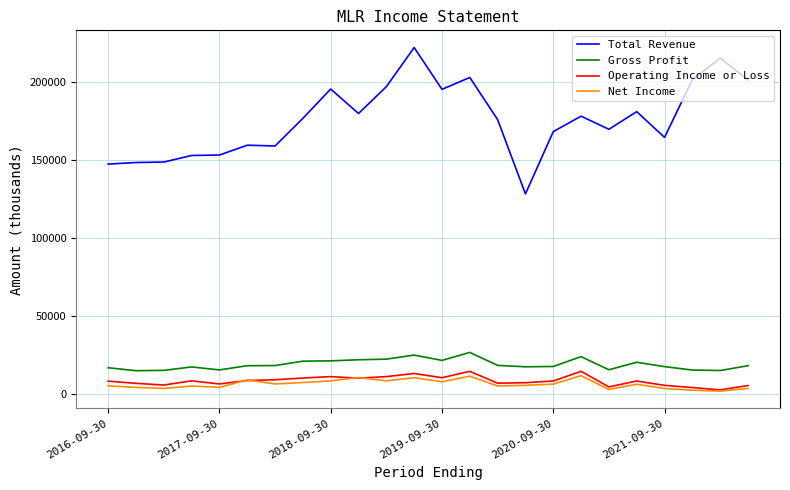

True or false: Net Income and Gross Profit intersect in this chart.

False